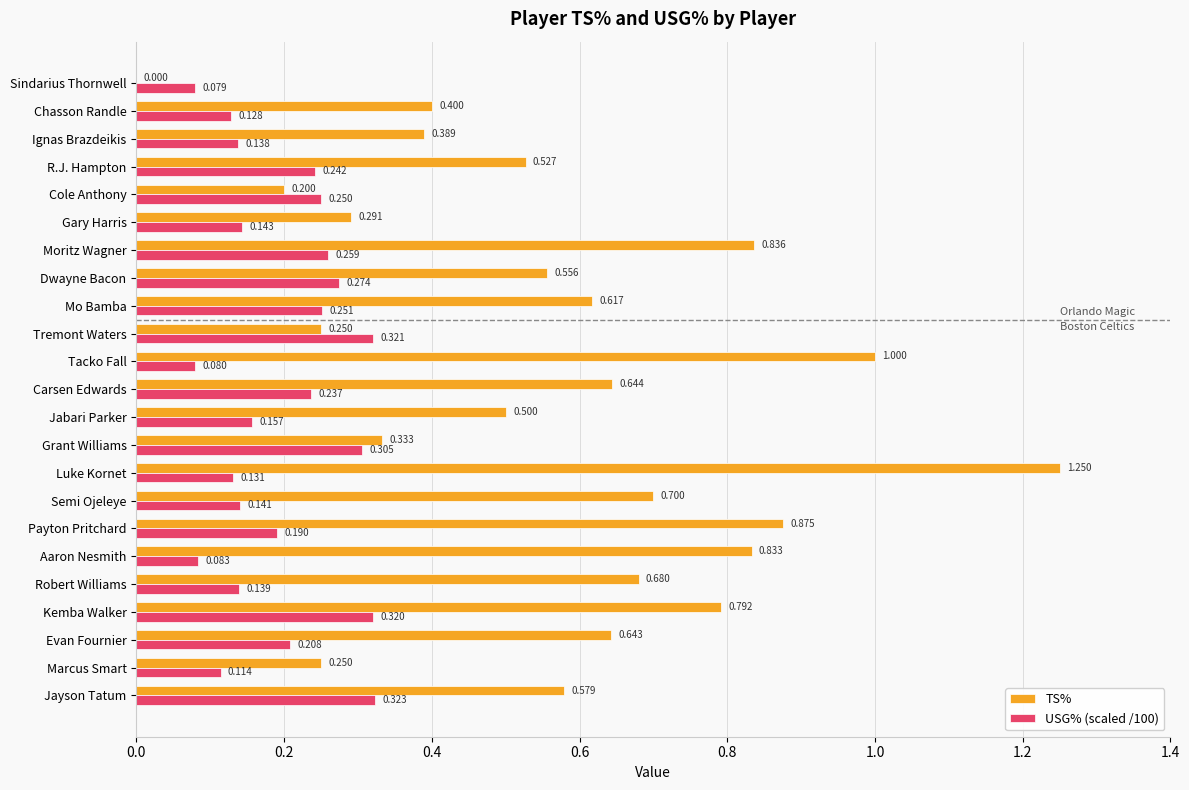

Which series changed the most between Mo Bamba and Dwayne Bacon?

TS%